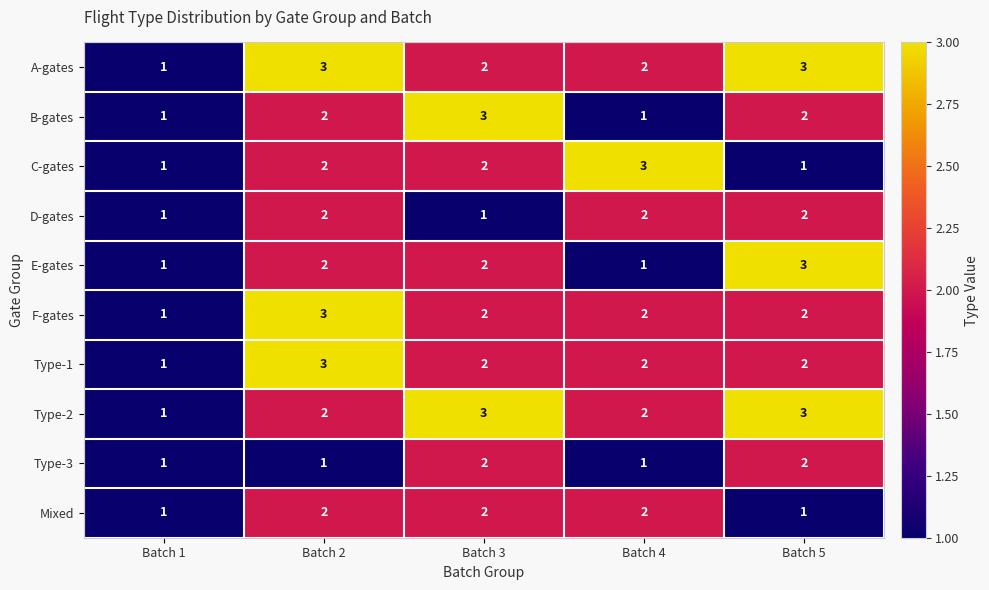

What is the sum of all B-gates values?

9